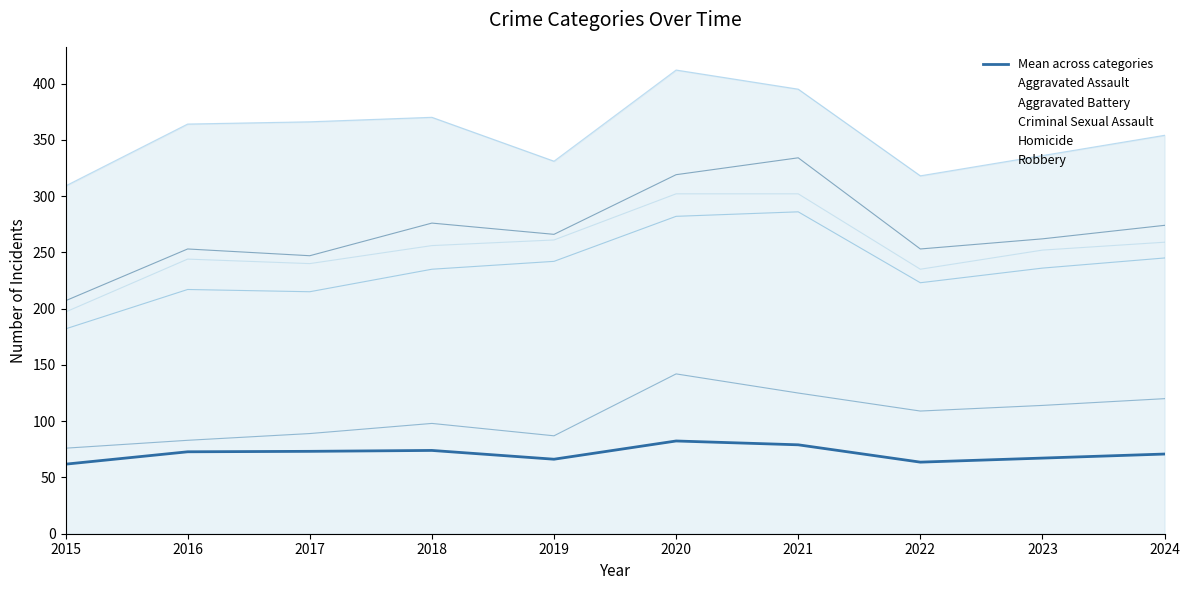

Reading left to right, list all the values displayed in this chart.

2015=61.8	2016=72.8	2017=73.2	2018=74.0	2019=66.2	2020=82.4	2021=79.0	2022=63.6	2023=67.2	2024=70.8